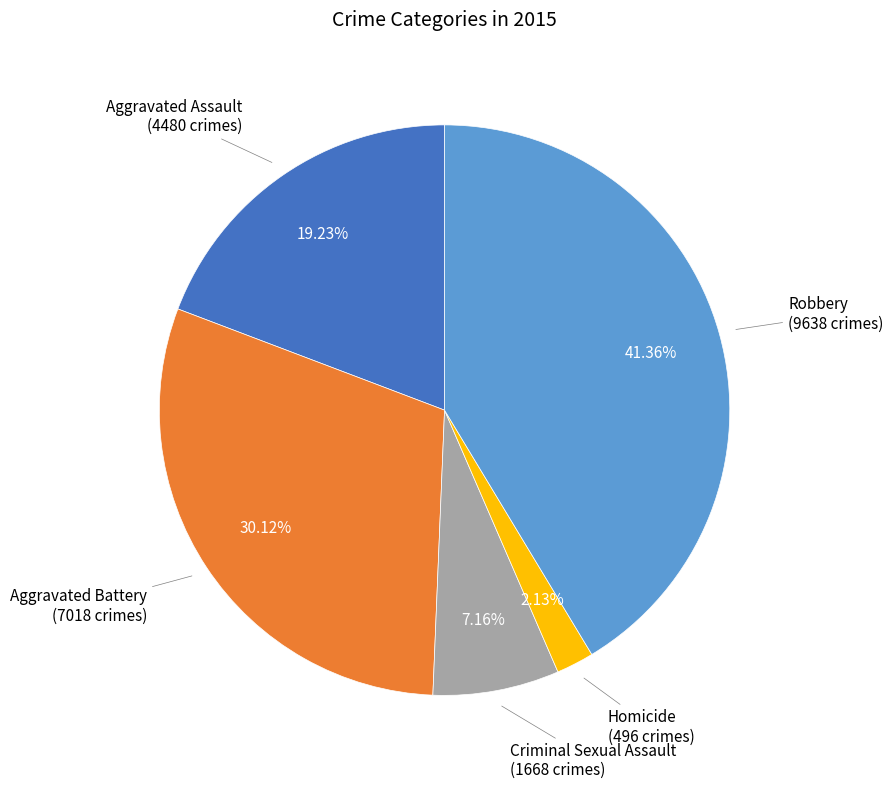

Does any single category account for the majority?

No